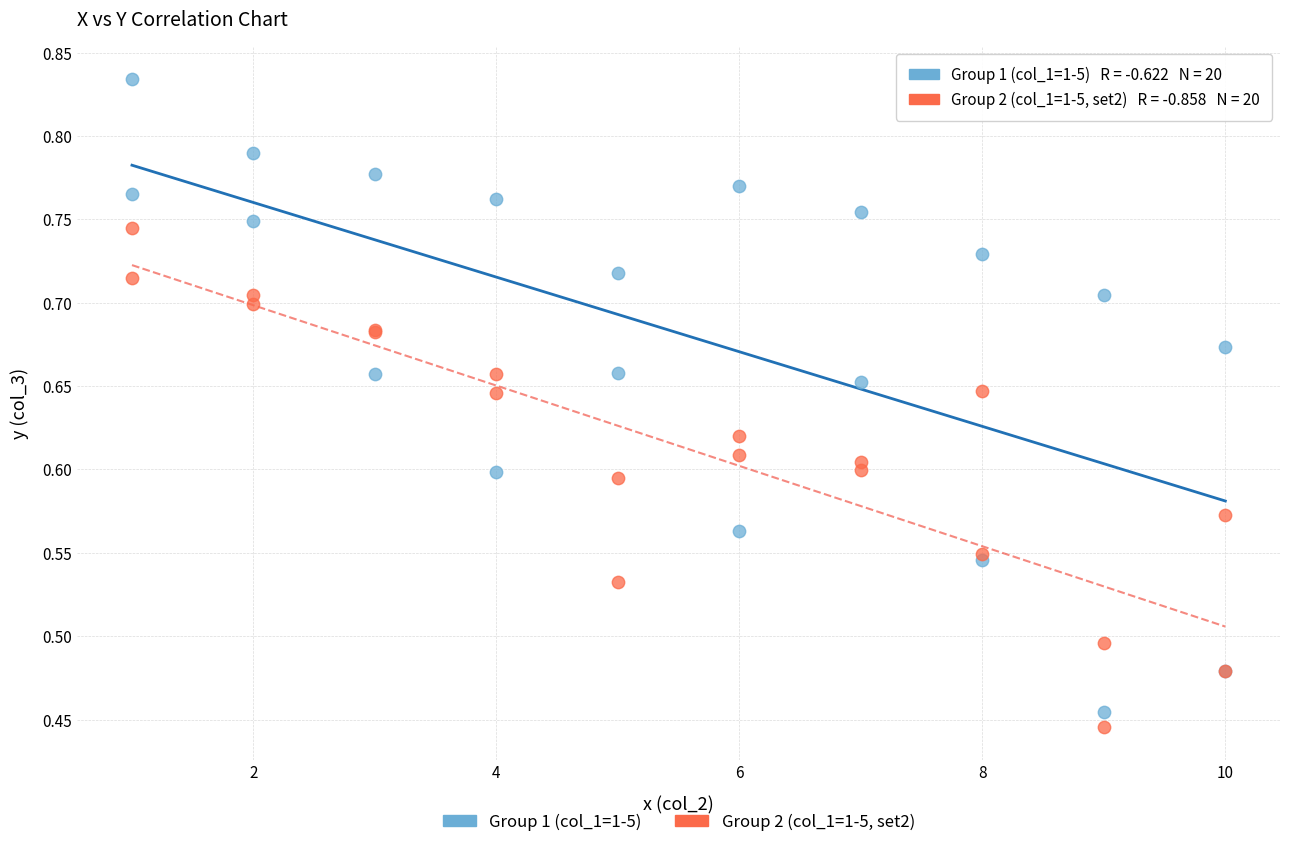

What is the X range (max minus min) for the scatter plot?

9.0